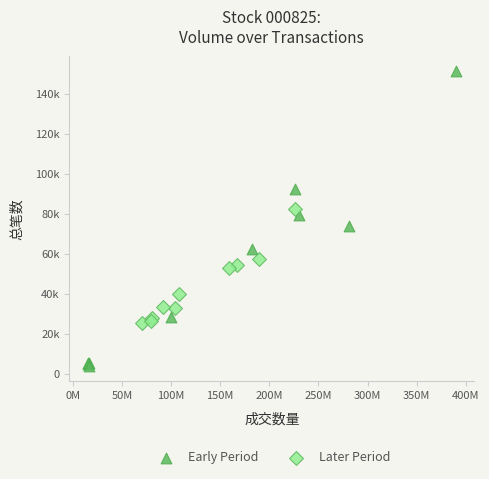

What are all the series names shown in the legend?

Early Period, Later Period